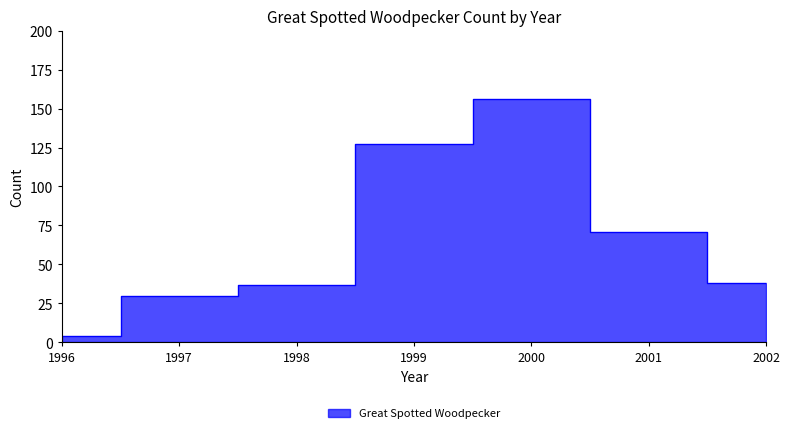

What is the change in value from 2001 to 2002?

-33